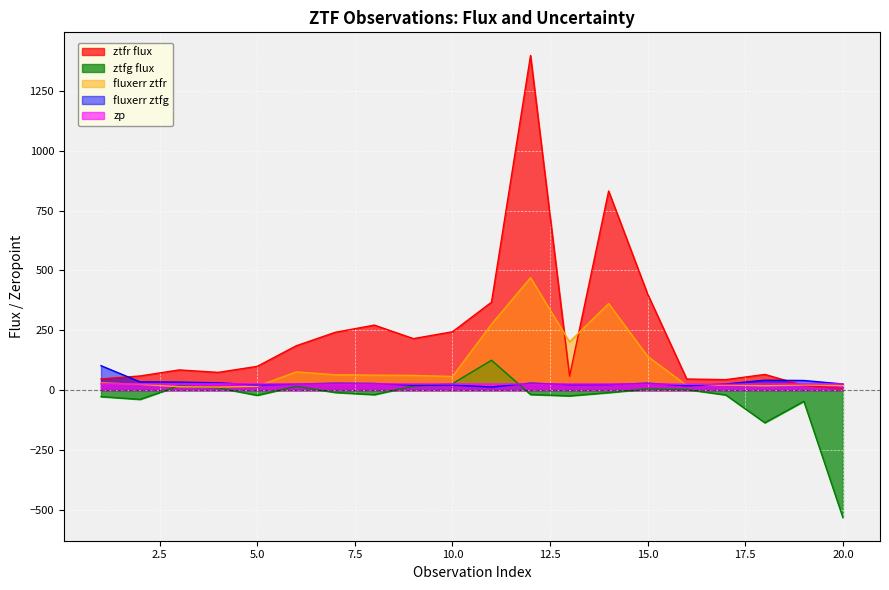

What is the value of the fluxerr ztfr point at the 7th from the left?

64.2